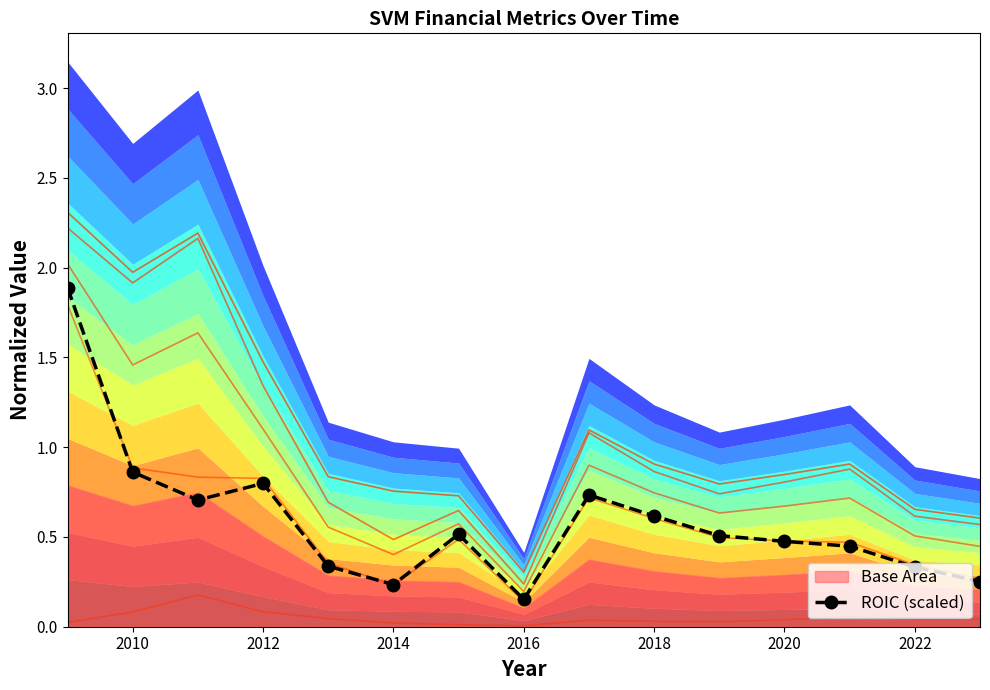

Is the value of Boundary_3 at 2016 greater than the value of Boundary_2 at 2018?

No